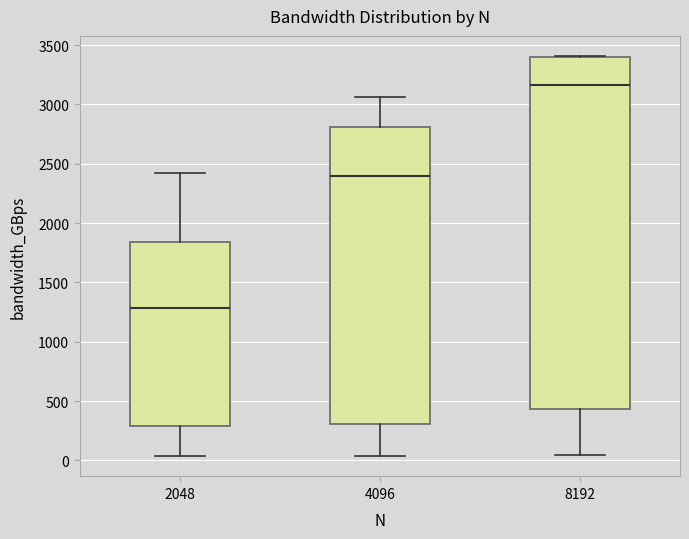

Comparing the boxes themselves (not the whiskers), which one is the tallest?

8192